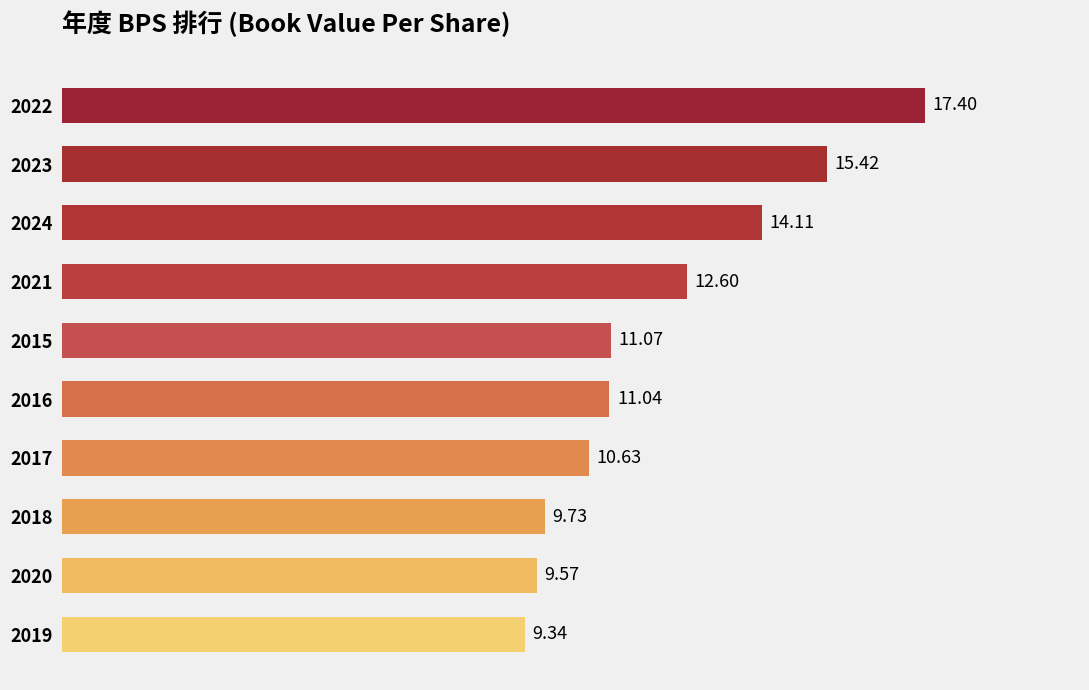

What is the change in value from 2024 to 2019?

-4.8